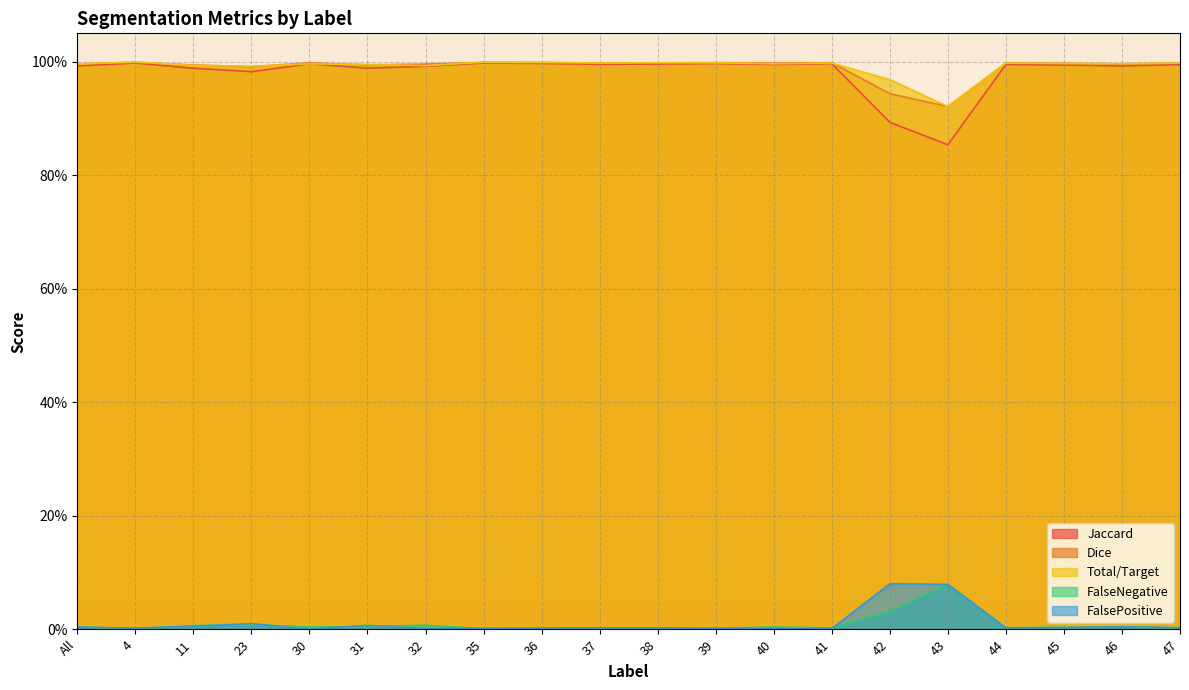

Count the number of categories in the chart.

20